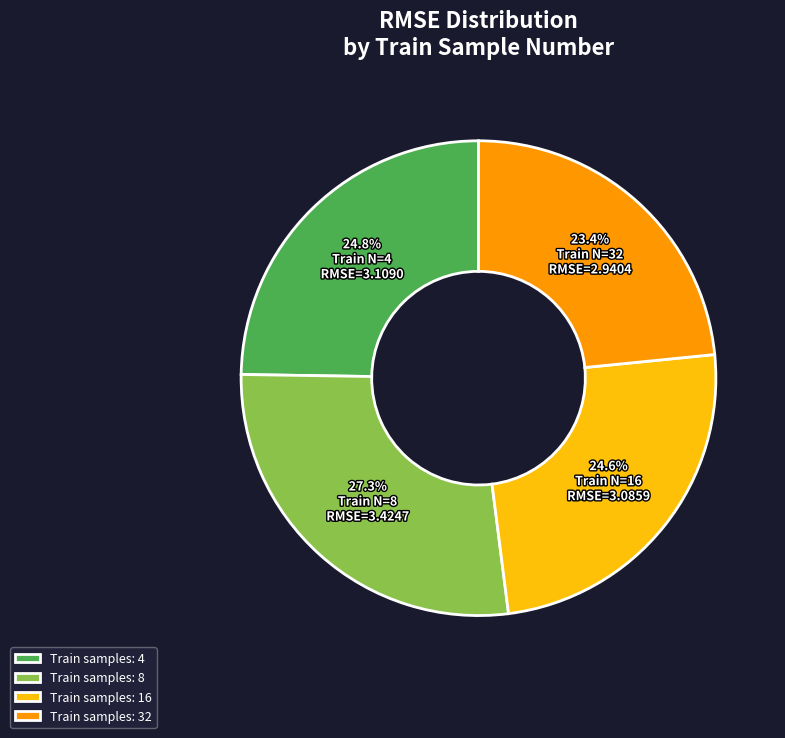

How many slices are in this pie chart?

4